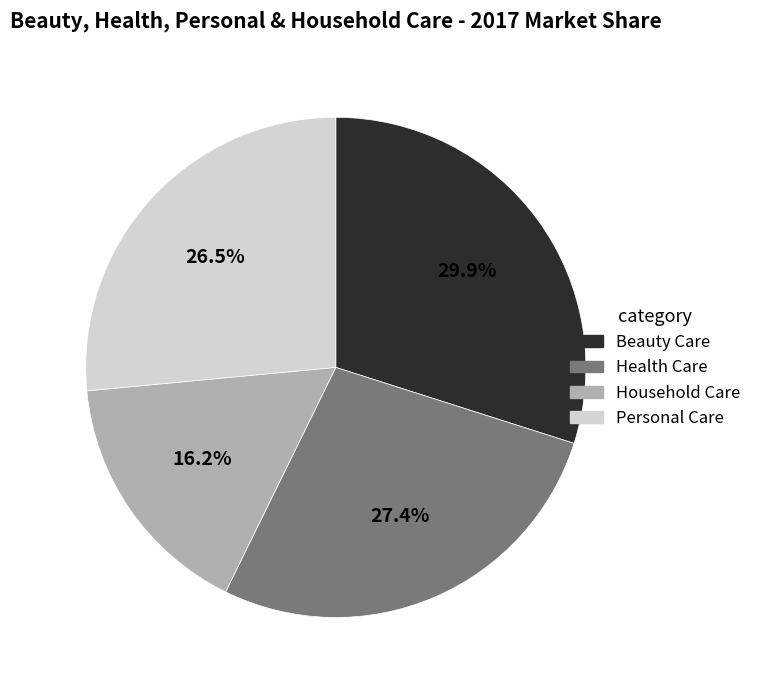

What is the ratio of the value at Personal Care to the value at Health Care?

1.0